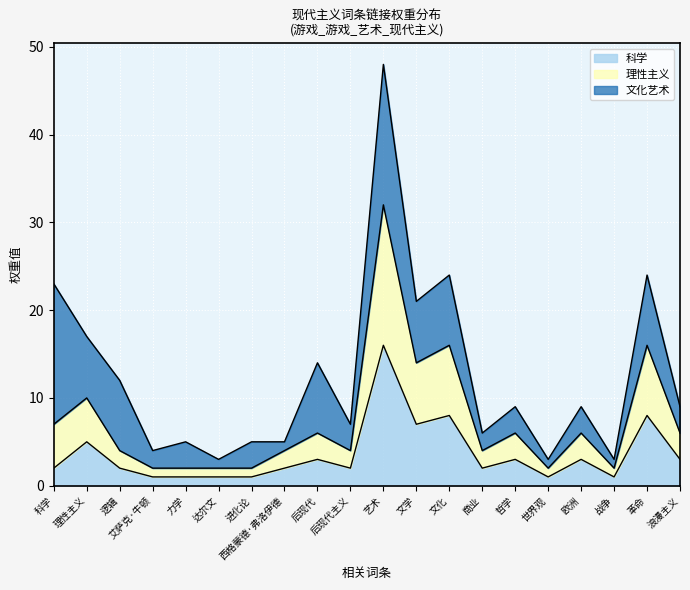

At which category is the sum across all series the highest?

艺术